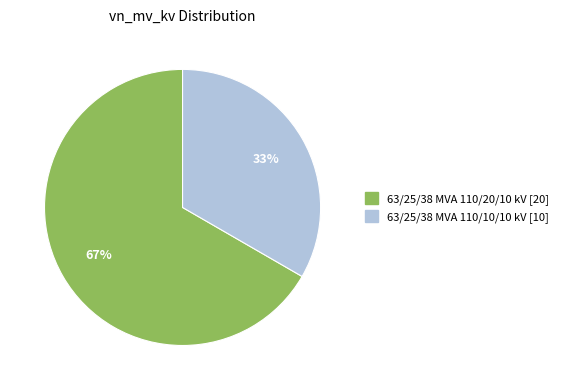

To the nearest percent, what percentage of the pie is 63/25/38 MVA 110/10/10 kV?

33%